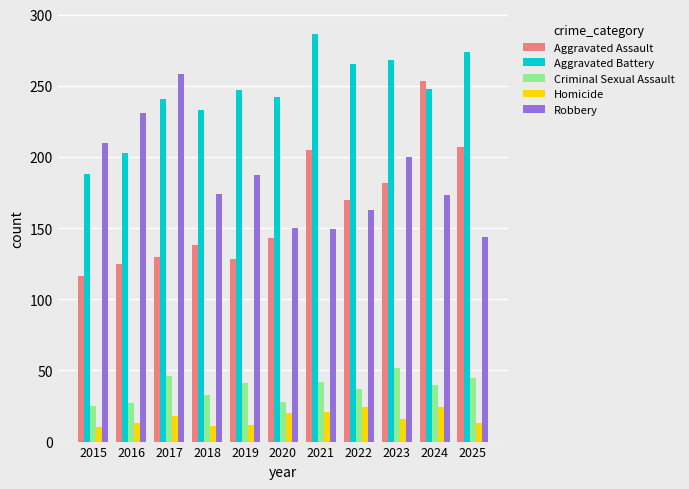

What is the approximate value of Robbery at 2016?

231